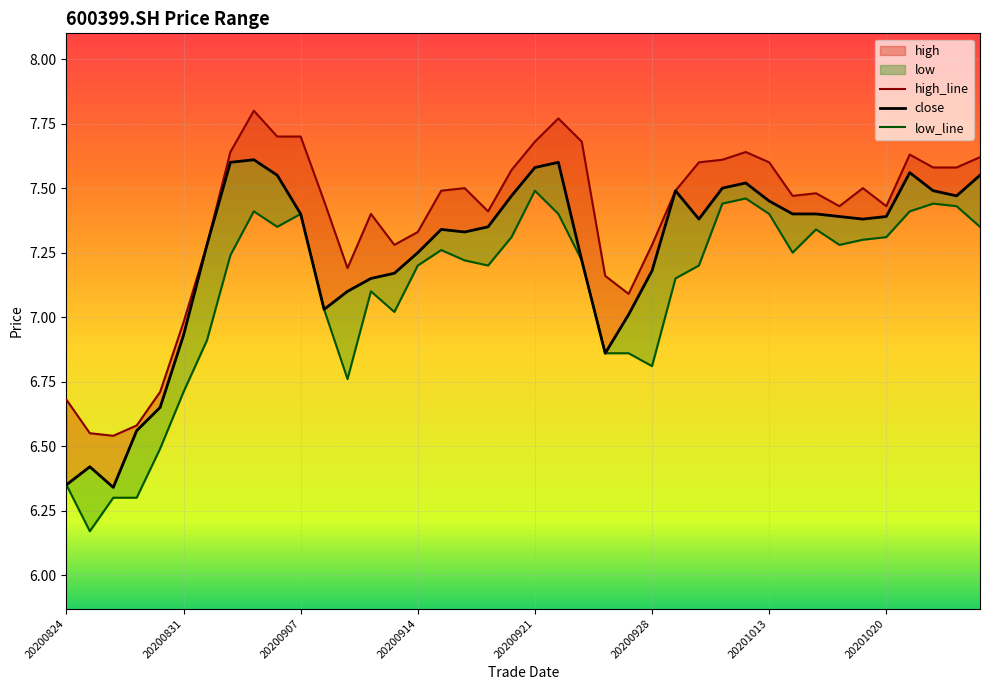

Reading left to right, transcribe all the data shown in this chart.

close: 6.3	6.4	6.3	6.6	6.7	6.9	7.3	7.6	7.6	7.5	7.4	7.0	7.1	7.2	7.2	7.2	7.3	7.3	7.3	7.5	7.6	7.6	7.2	6.9	7.0	7.2	7.5	7.4	7.5	7.5	7.5	7.4	7.4	7.4	7.4	7.4	7.6	7.5	7.5	7.5
high: 6.7	6.5	6.5	6.6	6.7	7.0	7.3	7.6	7.8	7.7	7.7	7.5	7.2	7.4	7.3	7.3	7.5	7.5	7.4	7.6	7.7	7.8	7.7	7.2	7.1	7.3	7.5	7.6	7.6	7.6	7.6	7.5	7.5	7.4	7.5	7.4	7.6	7.6	7.6	7.6
low: 6.3	6.2	6.3	6.3	6.5	6.7	6.9	7.2	7.4	7.3	7.4	7.0	6.8	7.1	7.0	7.2	7.3	7.2	7.2	7.3	7.5	7.4	7.2	6.9	6.9	6.8	7.2	7.2	7.4	7.5	7.4	7.2	7.3	7.3	7.3	7.3	7.4	7.4	7.4	7.3